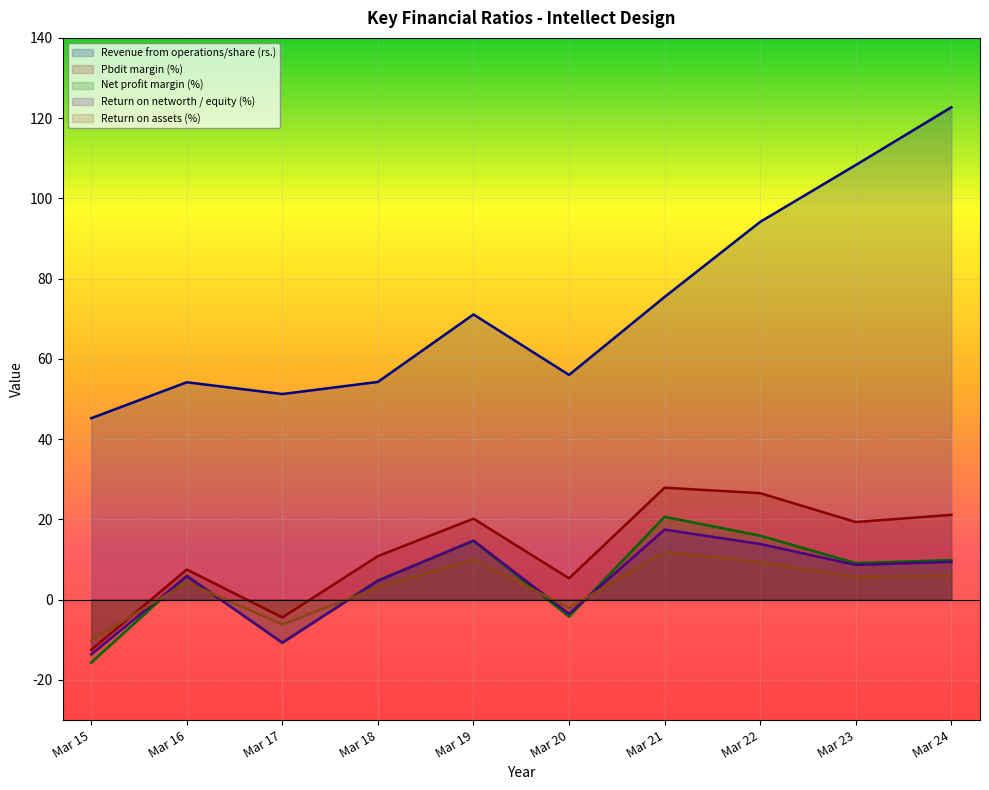

What is the average value of the Net profit margin (%) series?

5.0